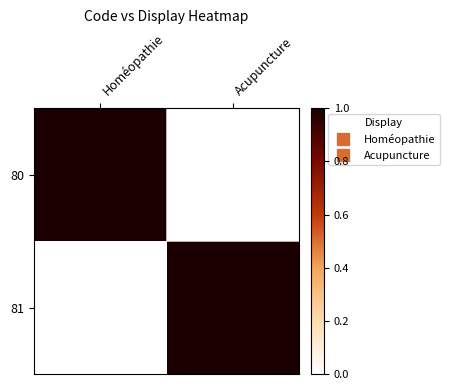

How many distinct data groups are displayed?

2